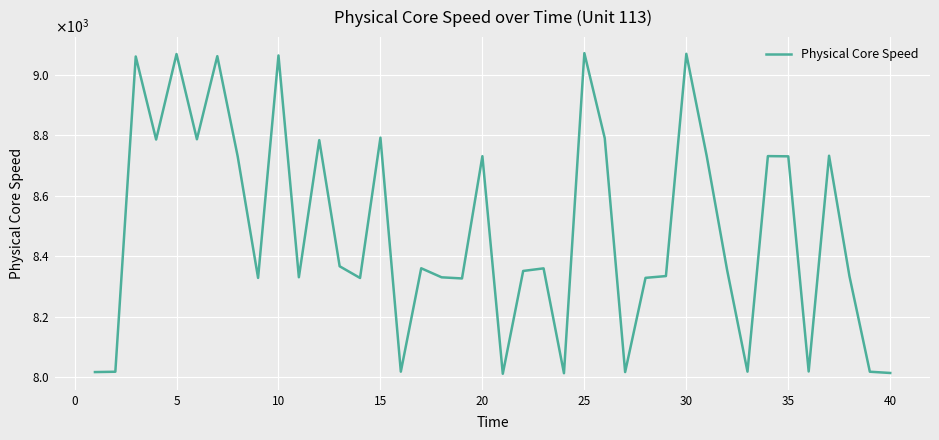

Does the chart have visible grid lines?

Yes